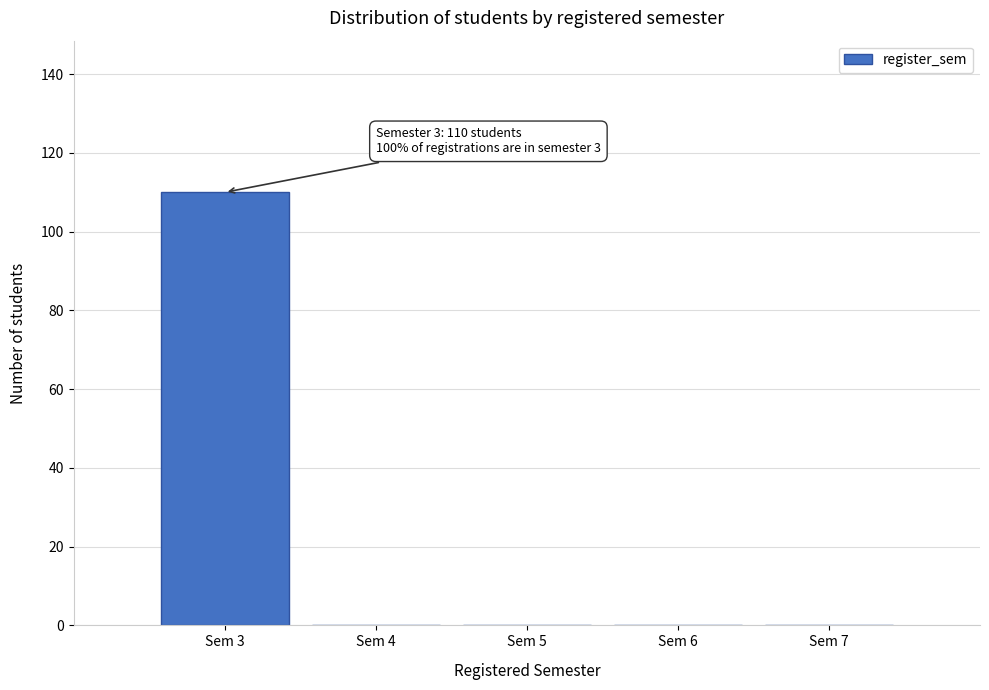

Over which range of the x-axis is the bar tallest?

2.5 to 3.5